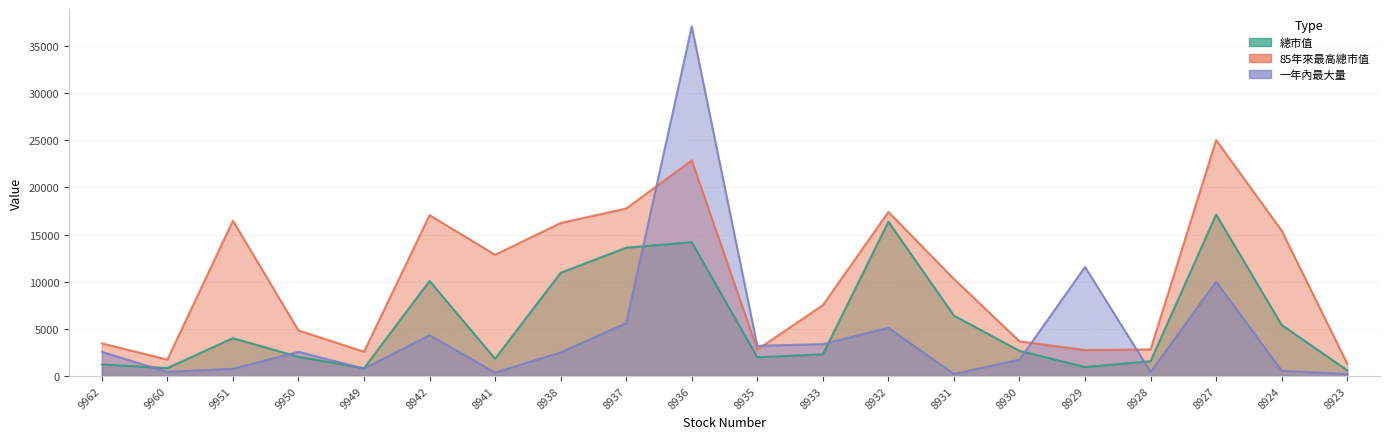

What is the total value across all series at 8927?

52180